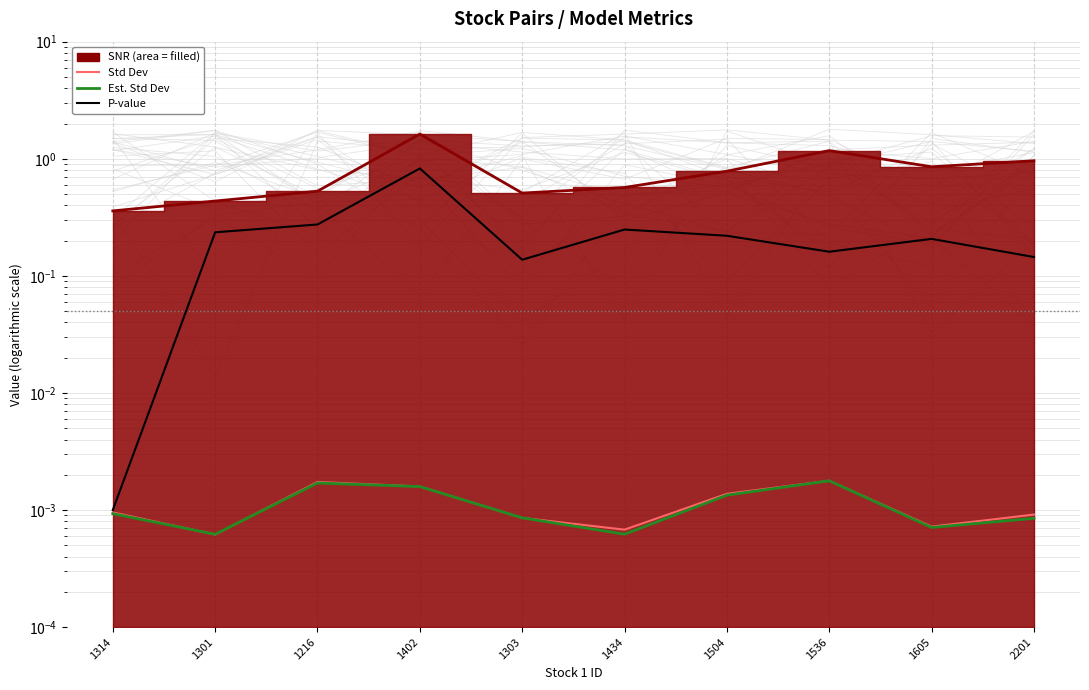

Between 1504 and 2201, which is larger?

2201